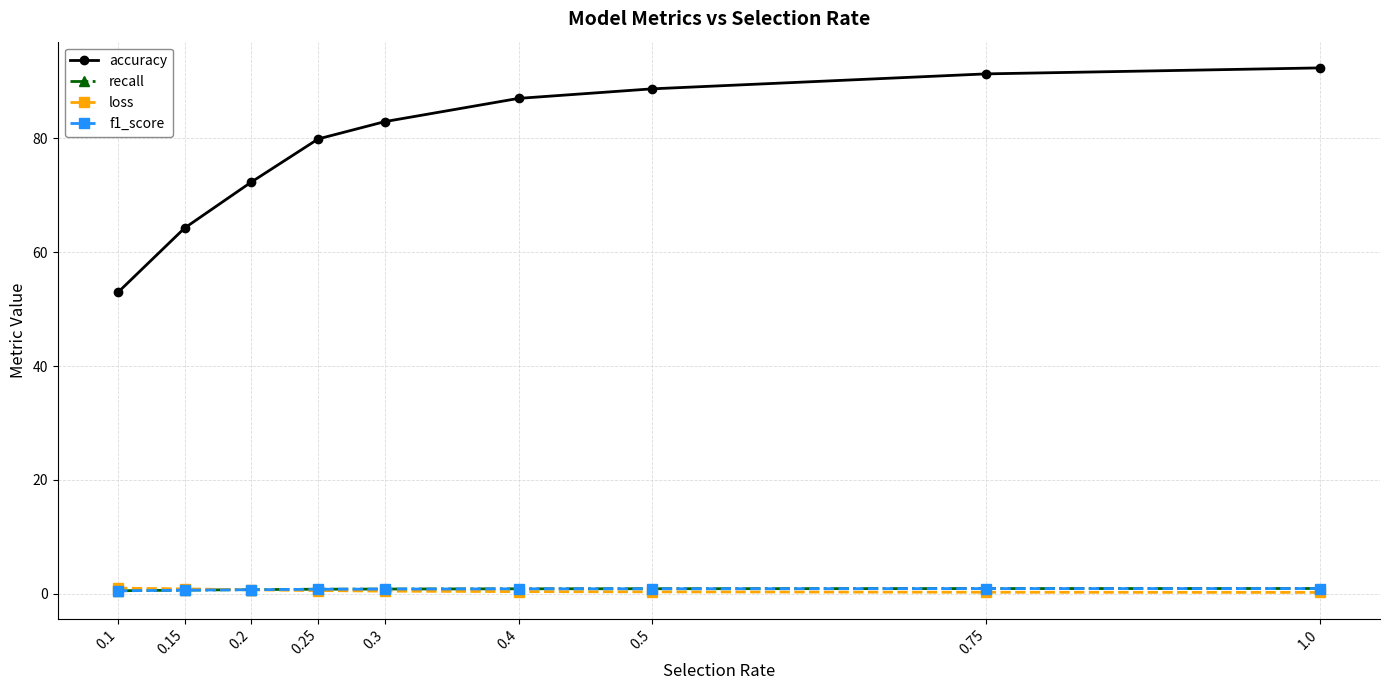

What position from the left is 0.15?

2